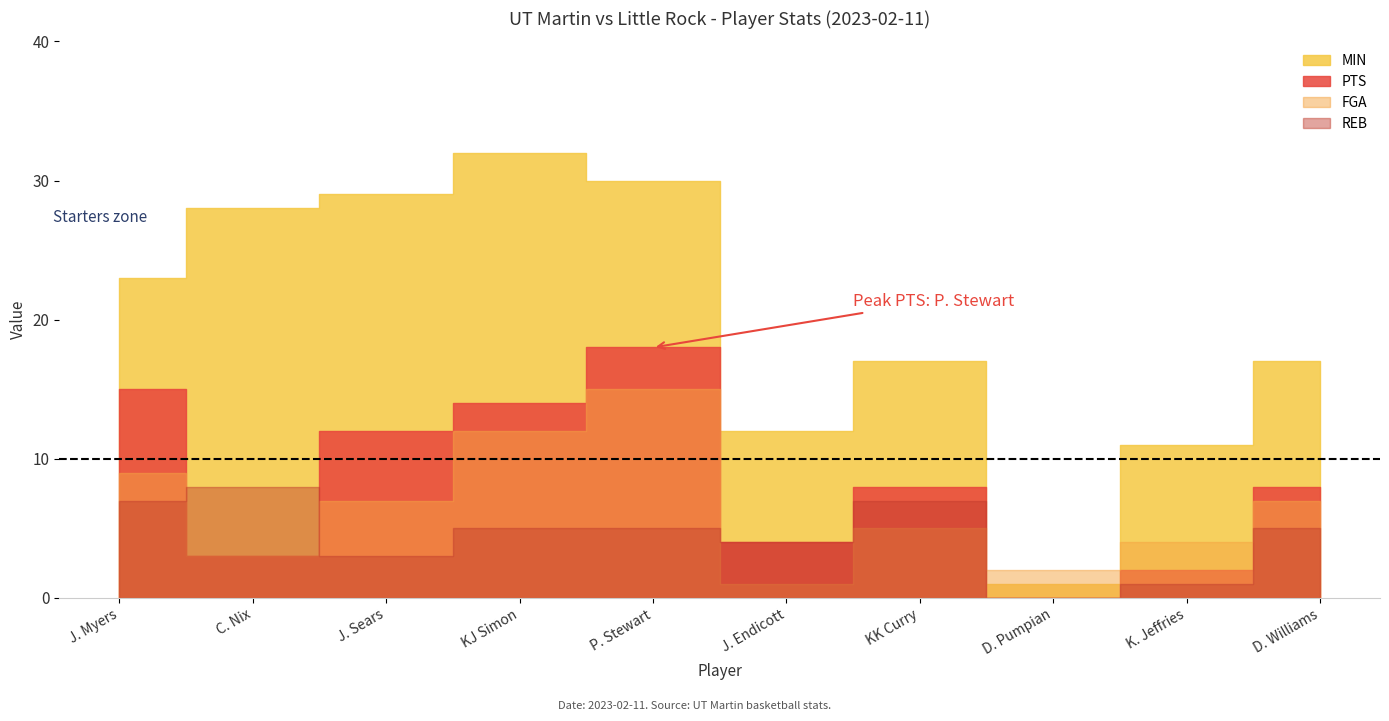

What is the total value across all series at J. Endicott?

21